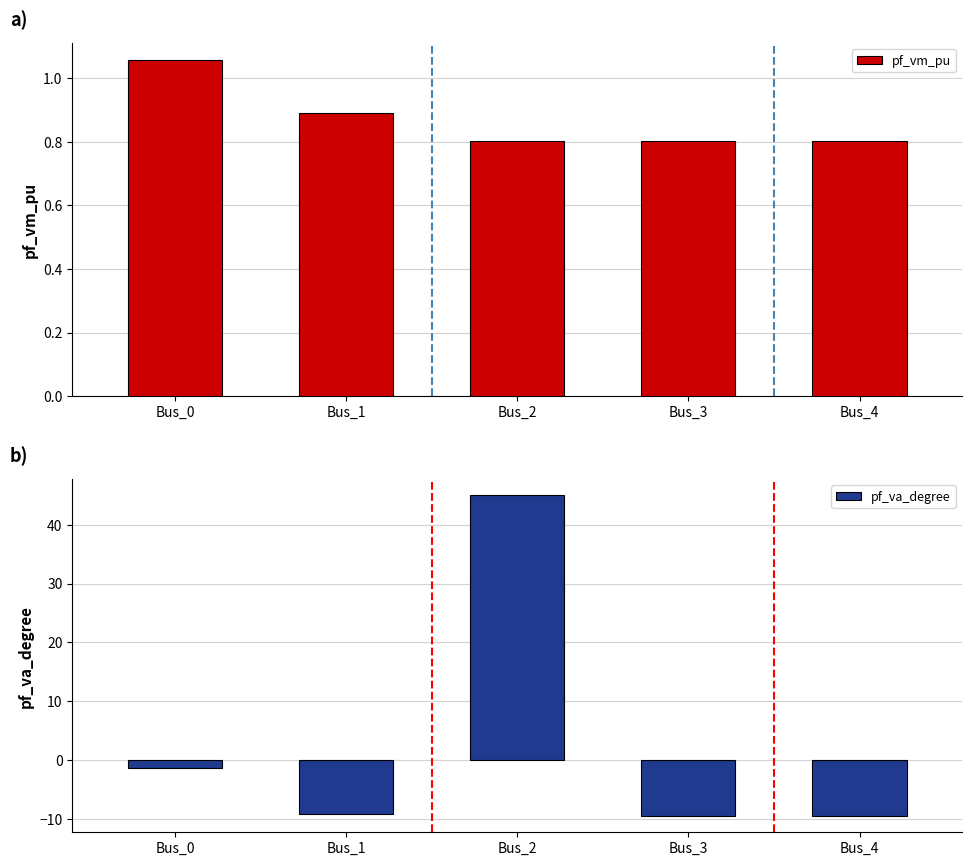

The pf_va_degree series shows -1.3 at Bus_0. True or false?

True